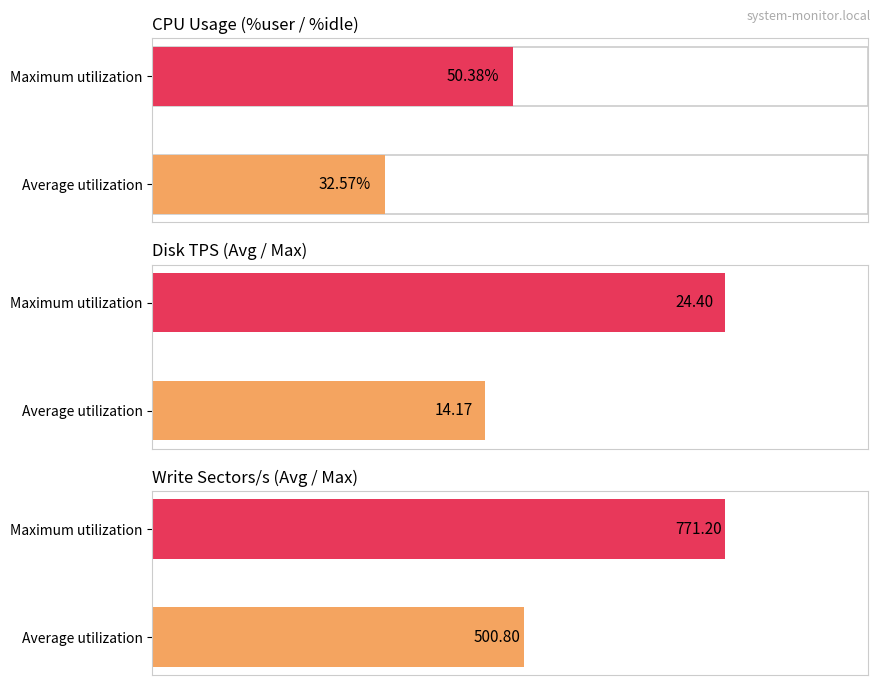

What is the value of the TPS bar at the 1st from the left?

14.2